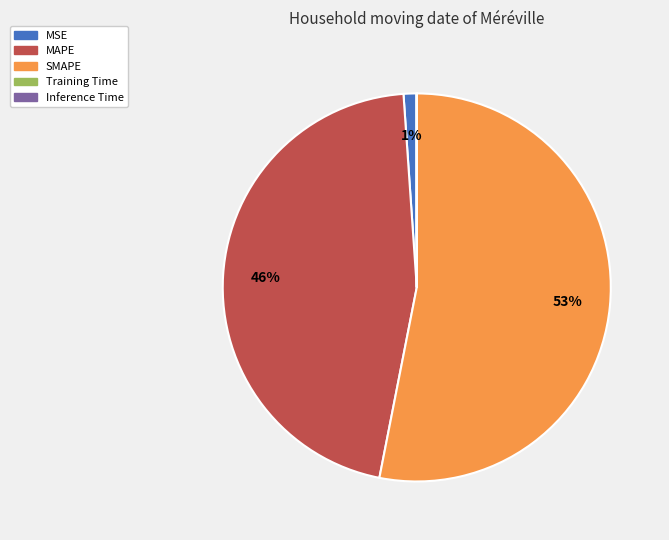

To the nearest percent, what portion does MSE represent?

1%